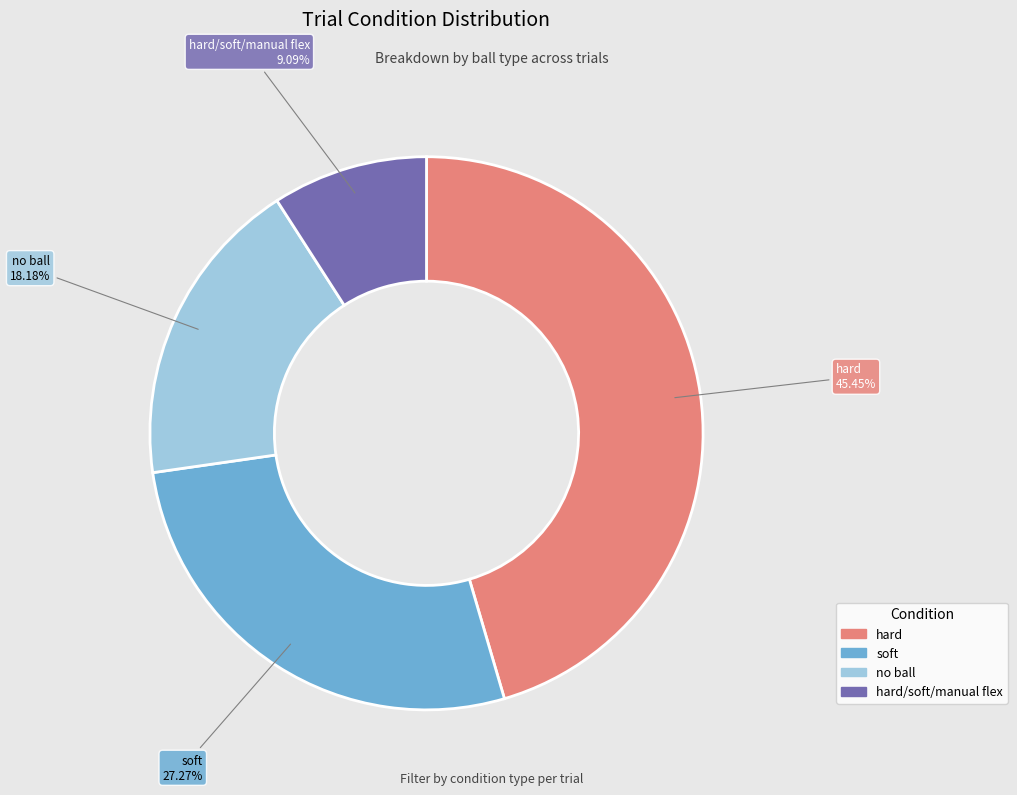

Is there any slice that represents more than half of the pie?

No